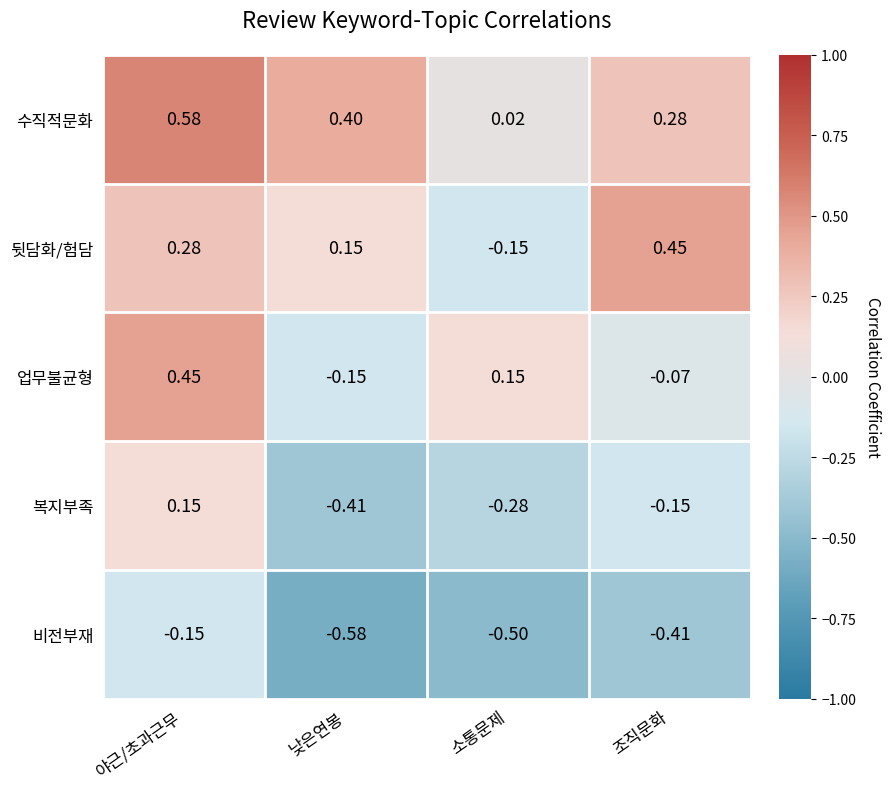

At 조직문화, list the series in order from largest to smallest.

뒷담화/험담, 수직적문화, 업무불균형, 복지부족, 비전부재